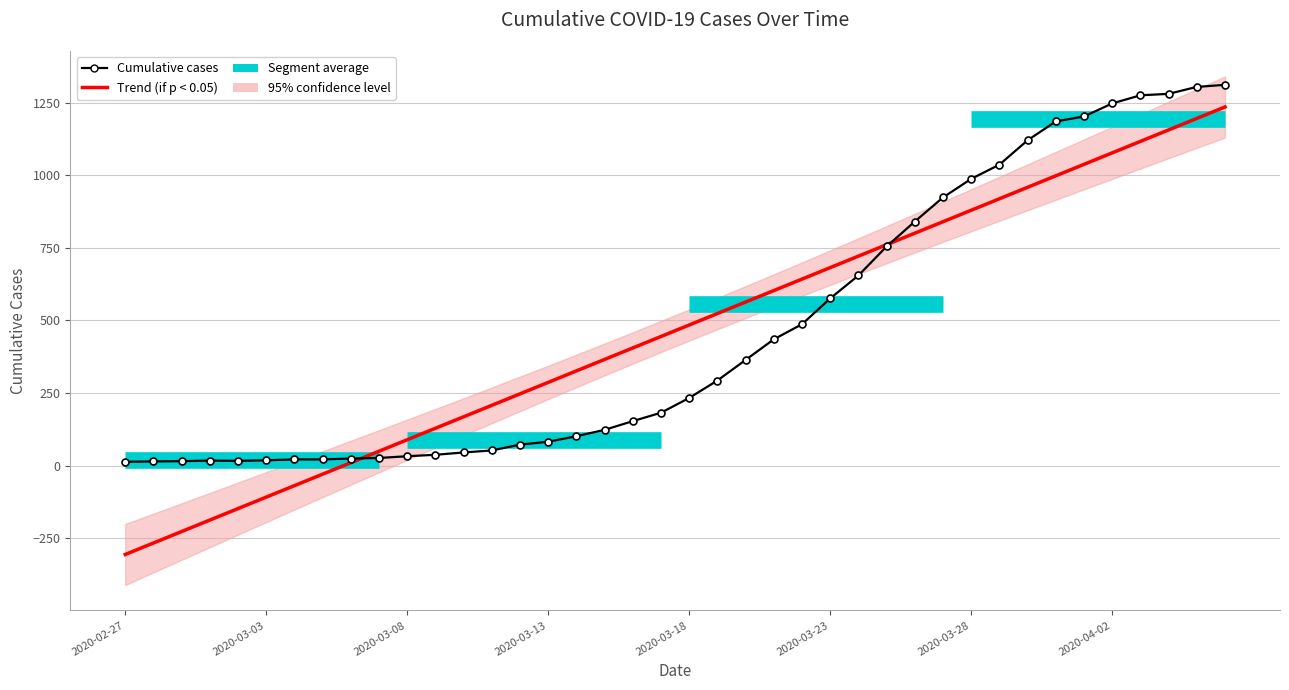

True or false: the data has more than 2 interior local peaks.

False